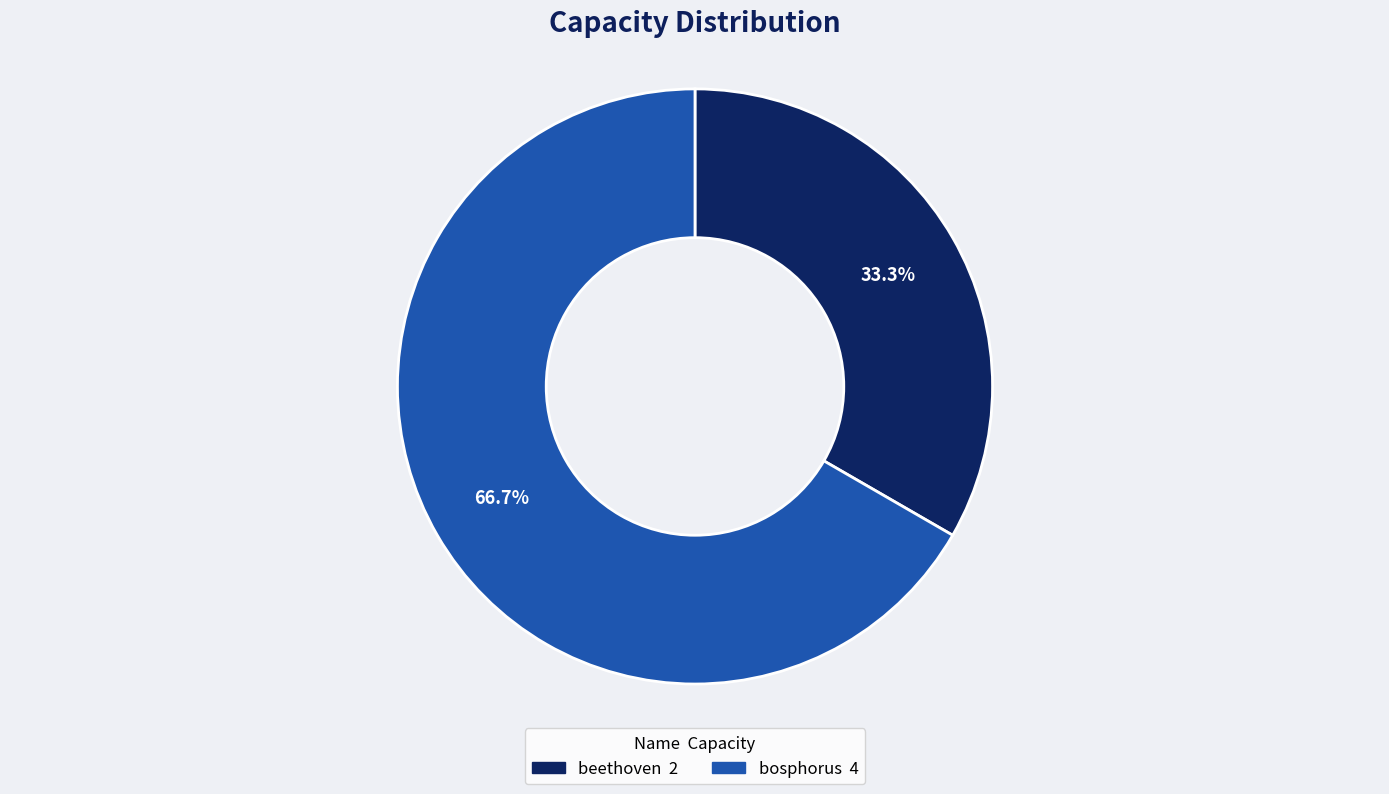

Rank the categories by value from lowest to highest.

beethoven, bosphorus